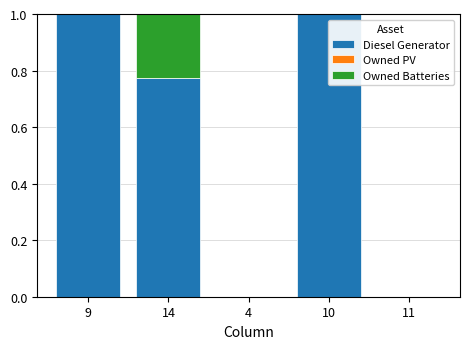

How many series are shown in this chart?

2